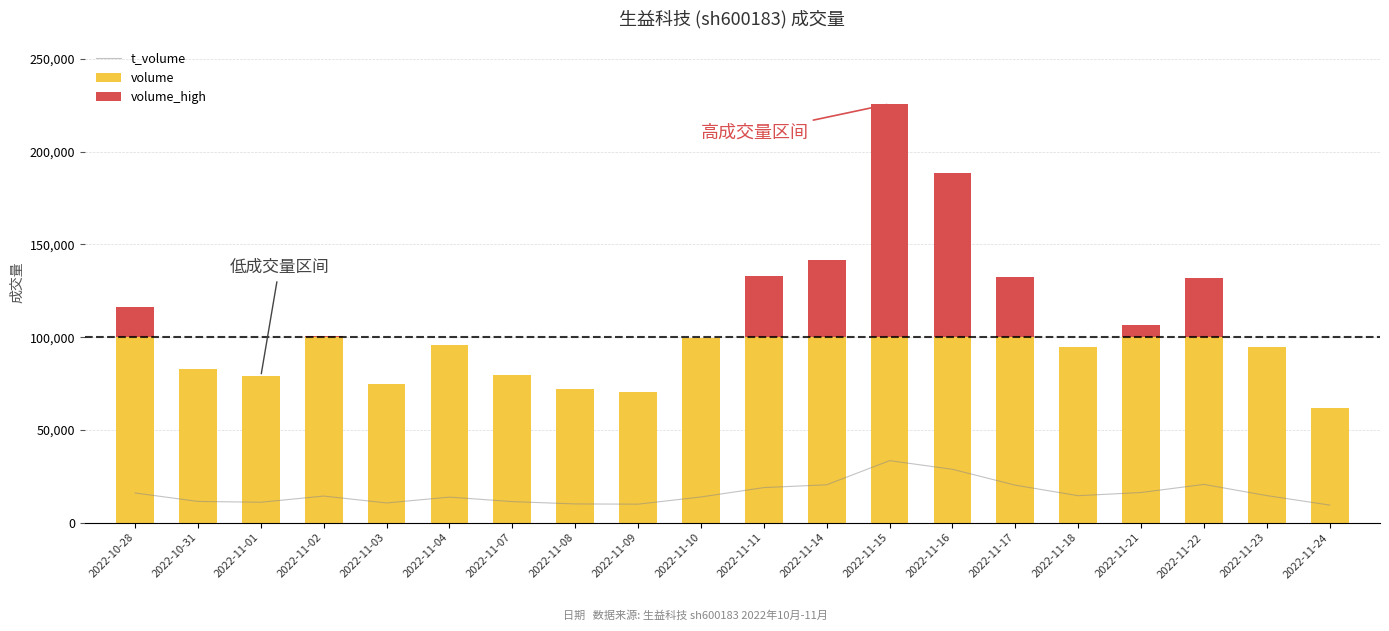

Rank the categories by value from lowest to highest.

2022-11-24, 2022-11-09, 2022-11-08, 2022-11-03, 2022-11-01, 2022-11-07, 2022-10-31, 2022-11-04, 2022-11-10, 2022-11-02, 2022-11-18, 2022-11-23, 2022-10-28, 2022-11-21, 2022-11-11, 2022-11-17, 2022-11-14, 2022-11-22, 2022-11-16, 2022-11-15